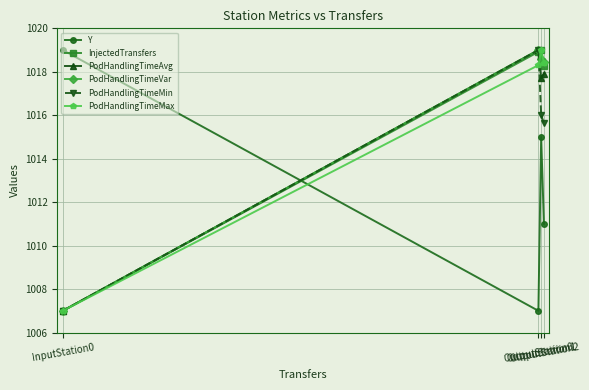

After their last crossing, which series has the higher values: PodHandlingTimeAvg or InjectedTransfers?

InjectedTransfers